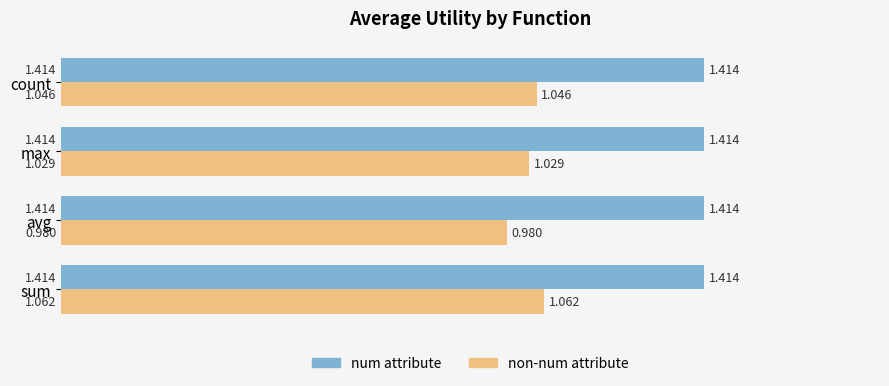

At which category does the chart reach its minimum across all series?

avg